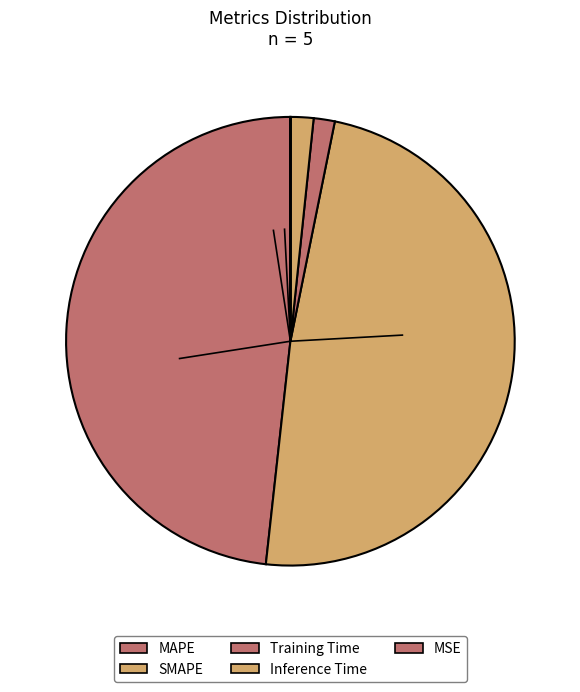

To the nearest percent, what is the difference between the Inference Time and SMAPE slice percentages?

47%